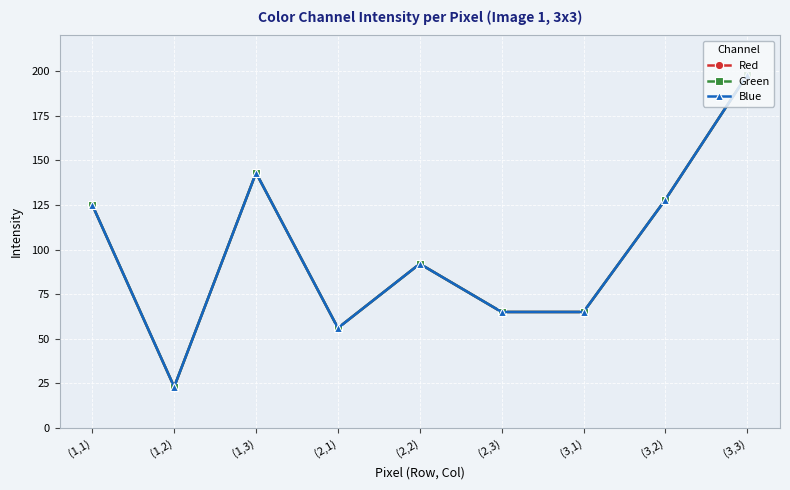

What position from the right is (2,3)?

4